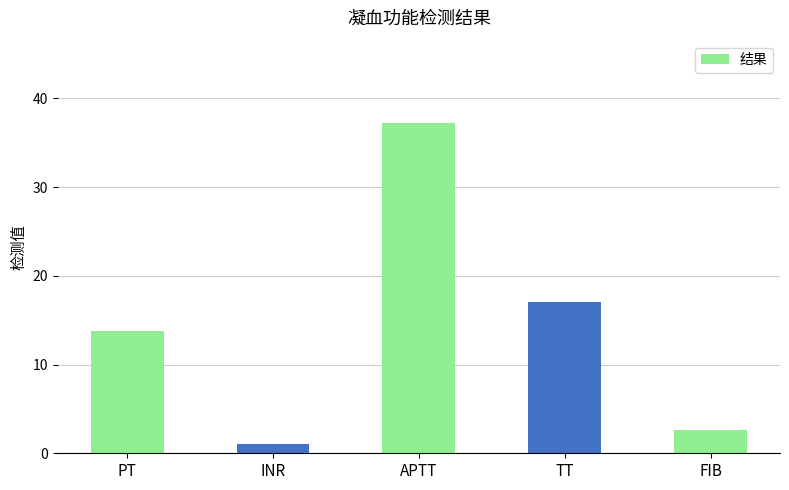

Rank the categories by value from lowest to highest.

INR, FIB, PT, TT, APTT